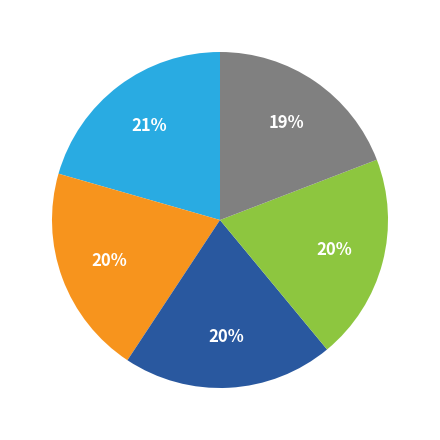

Count the number of slices in the pie.

5